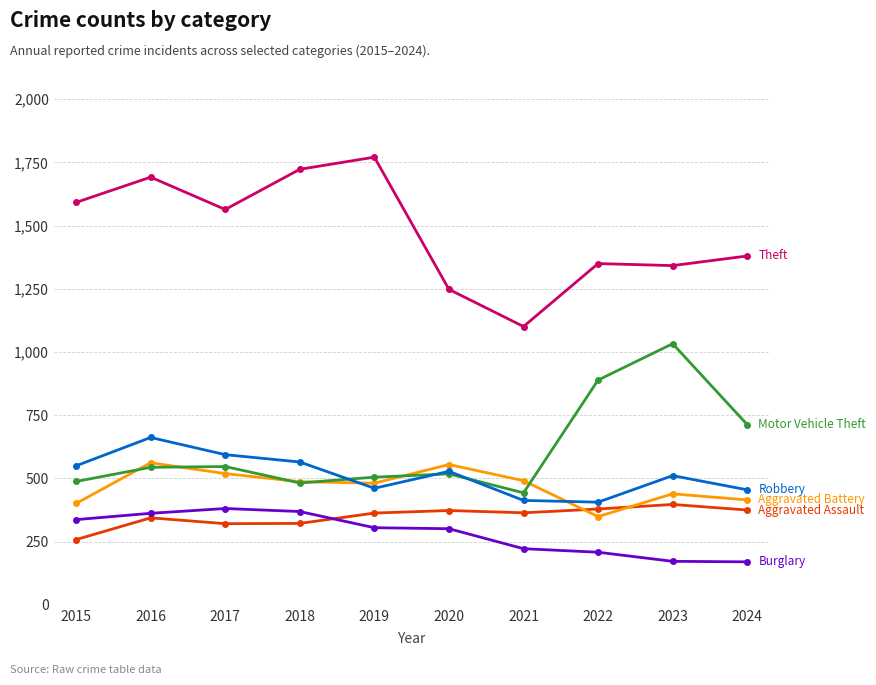

What is the total value across all series at 2018?

3948